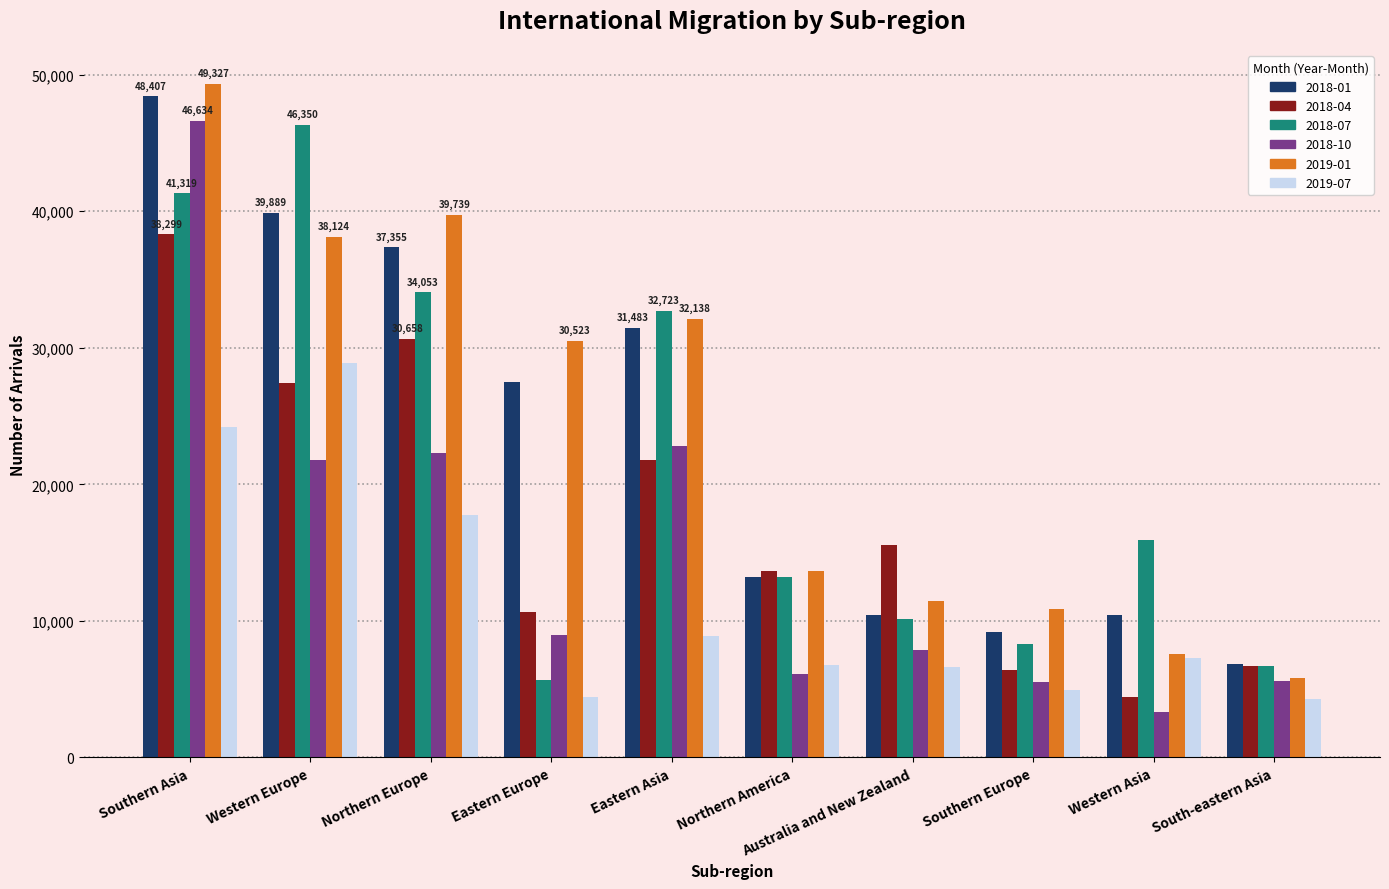

The 2018-01 series shows 13183 at Northern America. True or false?

True